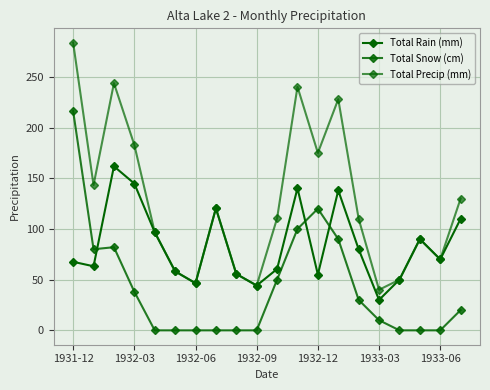

How many lines are shown in the chart?

3